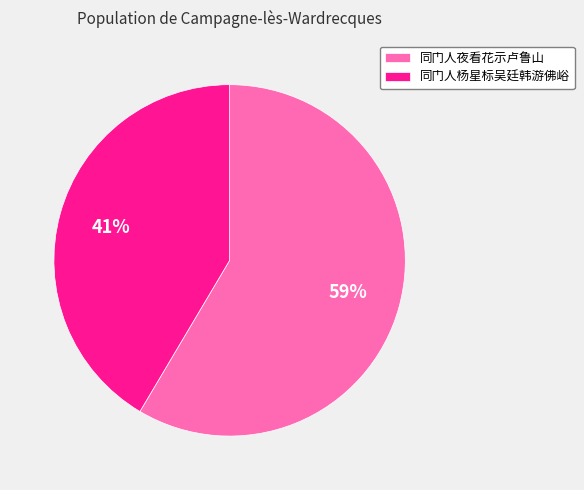

Count the number of slices in the pie.

2